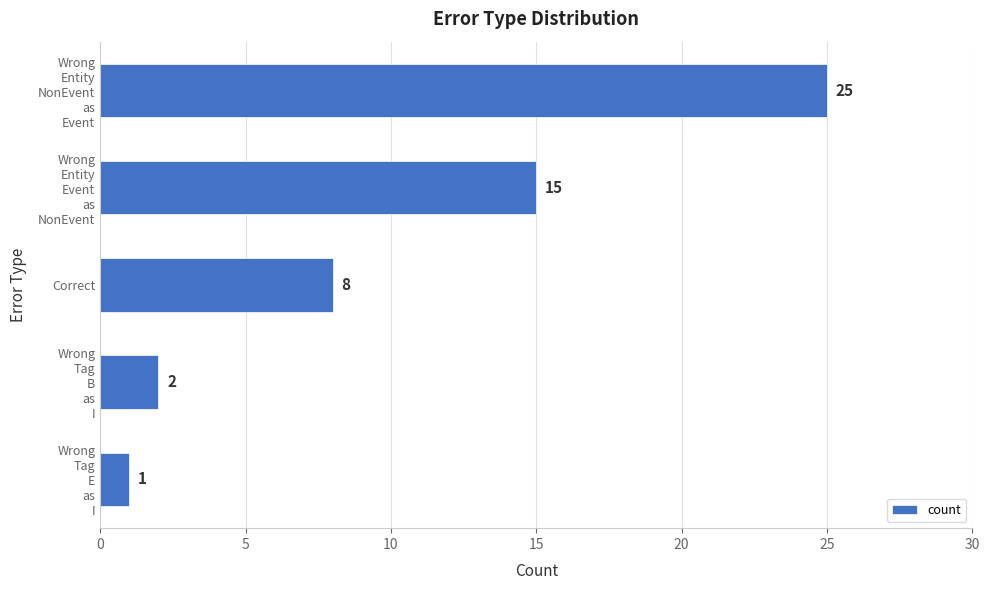

What is the greatest value displayed?

25